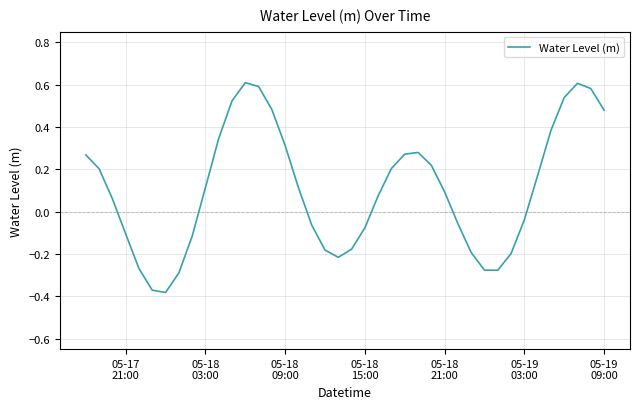

What is the difference between the maximum and minimum values?

1.0